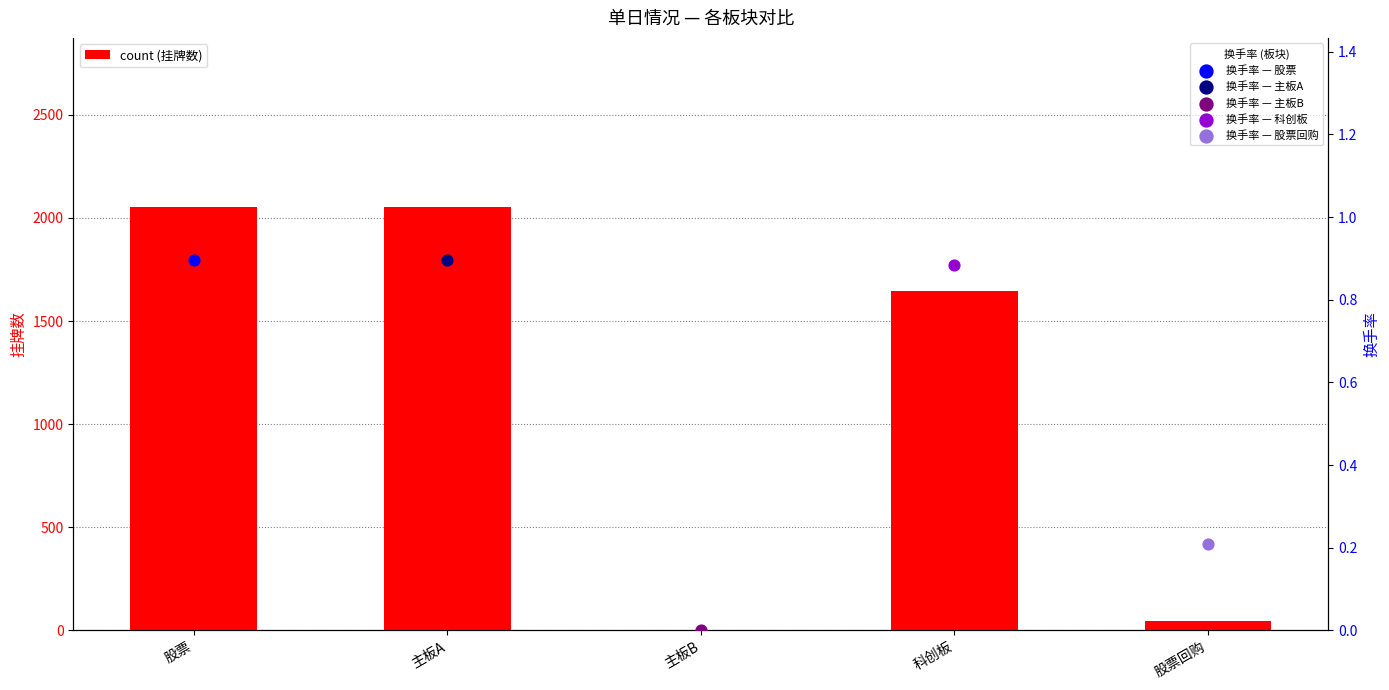

Between 股票 and 科创板, which is larger?

股票